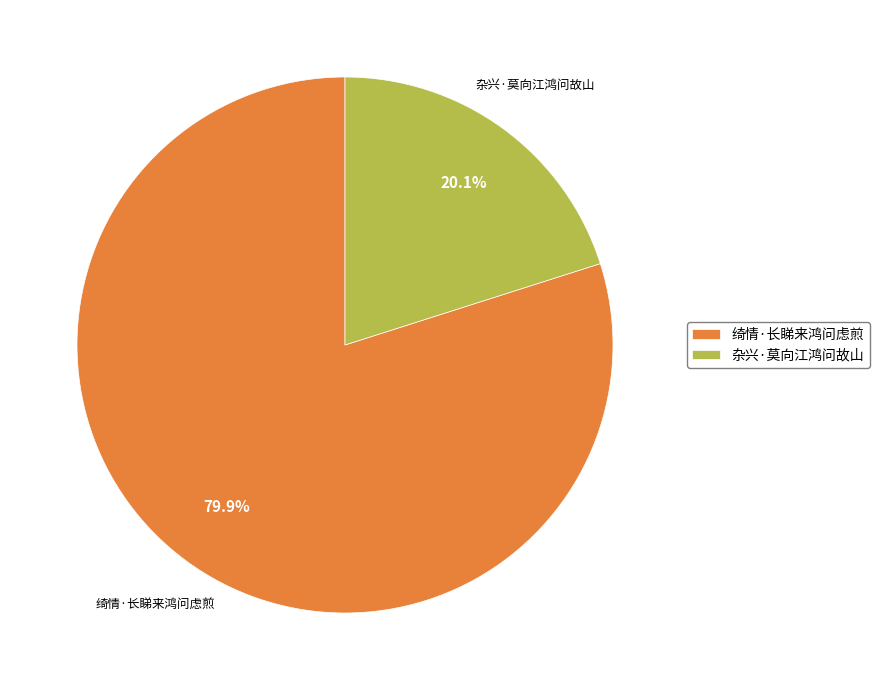

To the nearest percent, what is the difference between the largest and smallest slice percentages?

60%